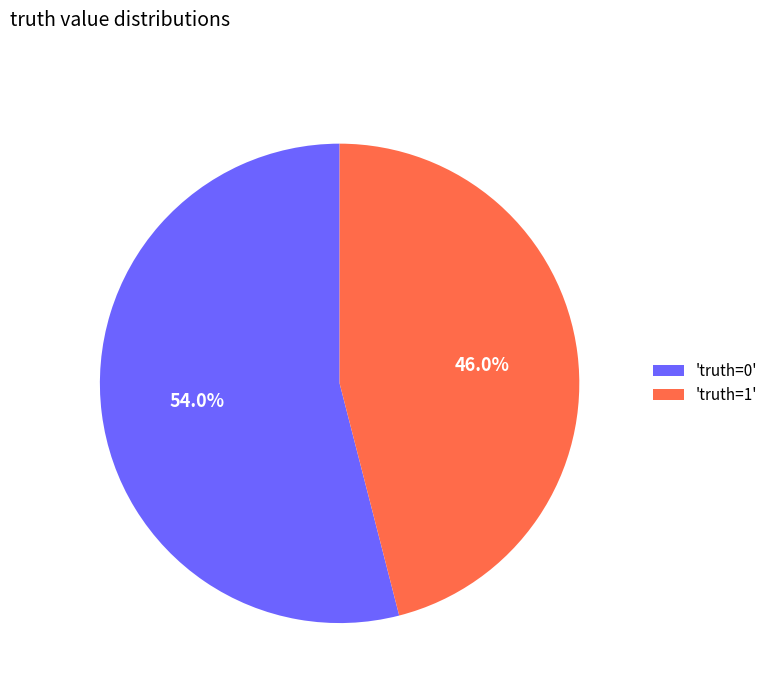

What is the largest slice in the pie chart?

'truth=0'